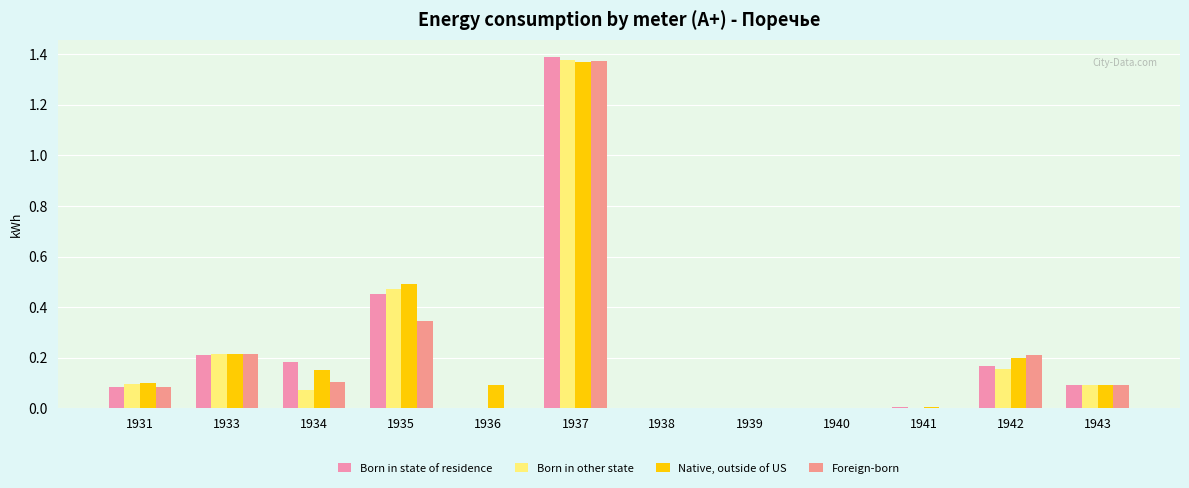

How many categories are shown in the chart?

12